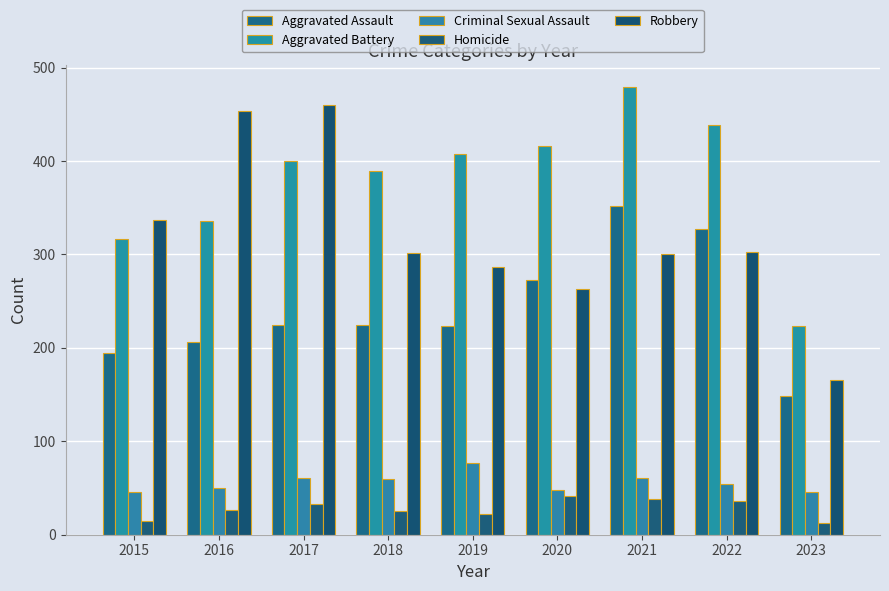

Between 2021 and 2019, which is larger?

2021